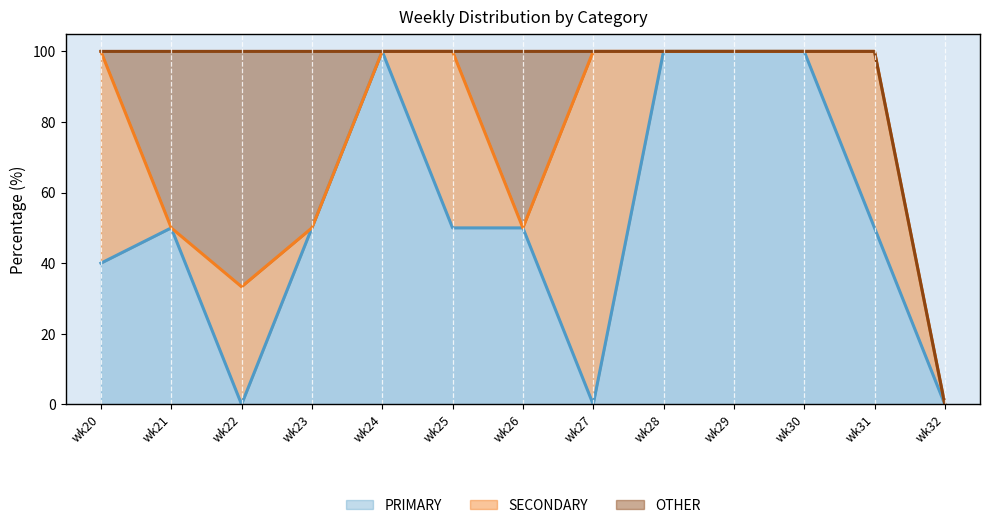

How many interior local valleys does the PRIMARY series have?

2